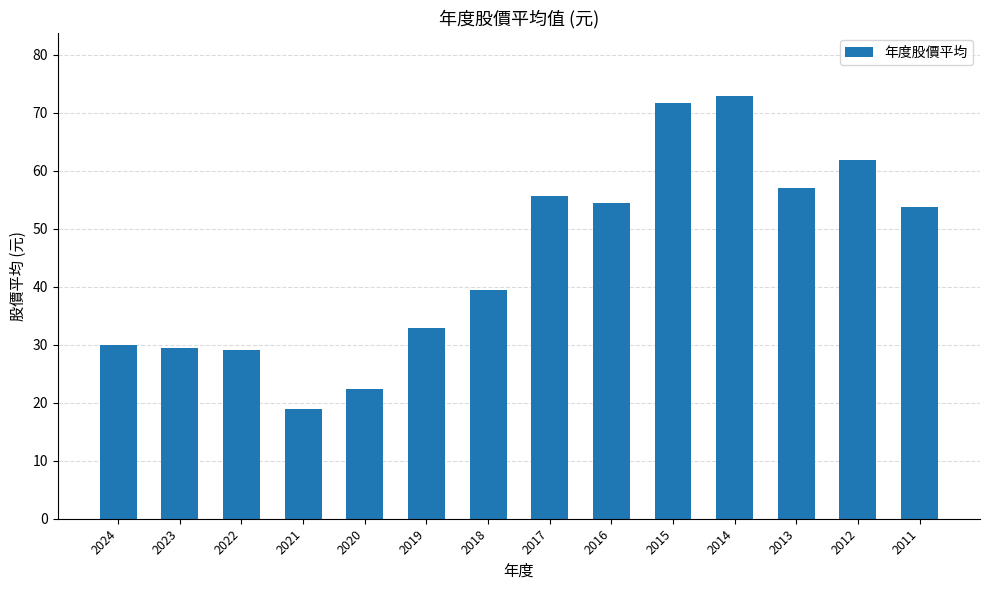

At which label is the value closest to 45?

2018